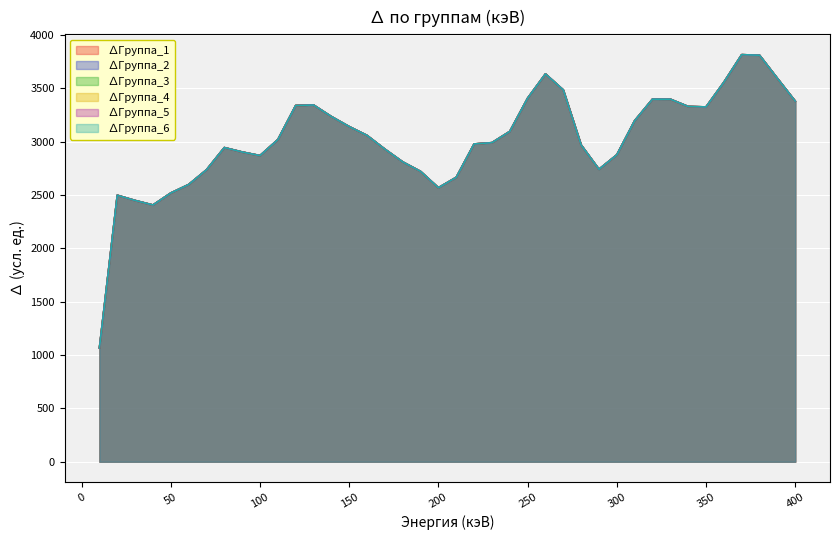

Where does the ∆Группа_3 series first go above 3020?

110